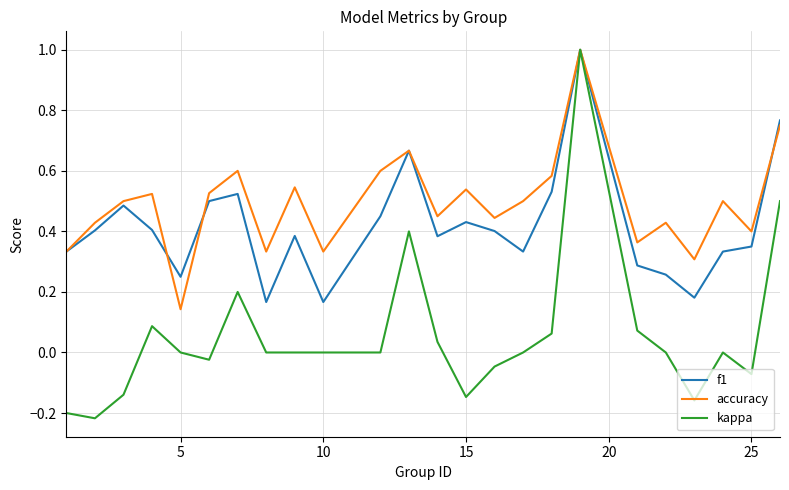

Which series has the largest total across all categories?

accuracy